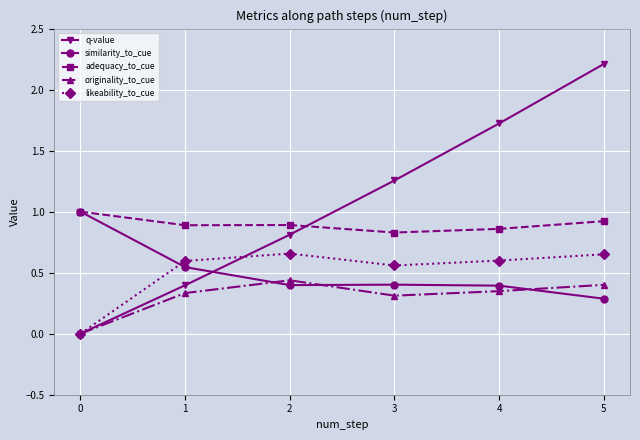

The likeability_to_cue series shows 0.0 at 0. True or false?

True